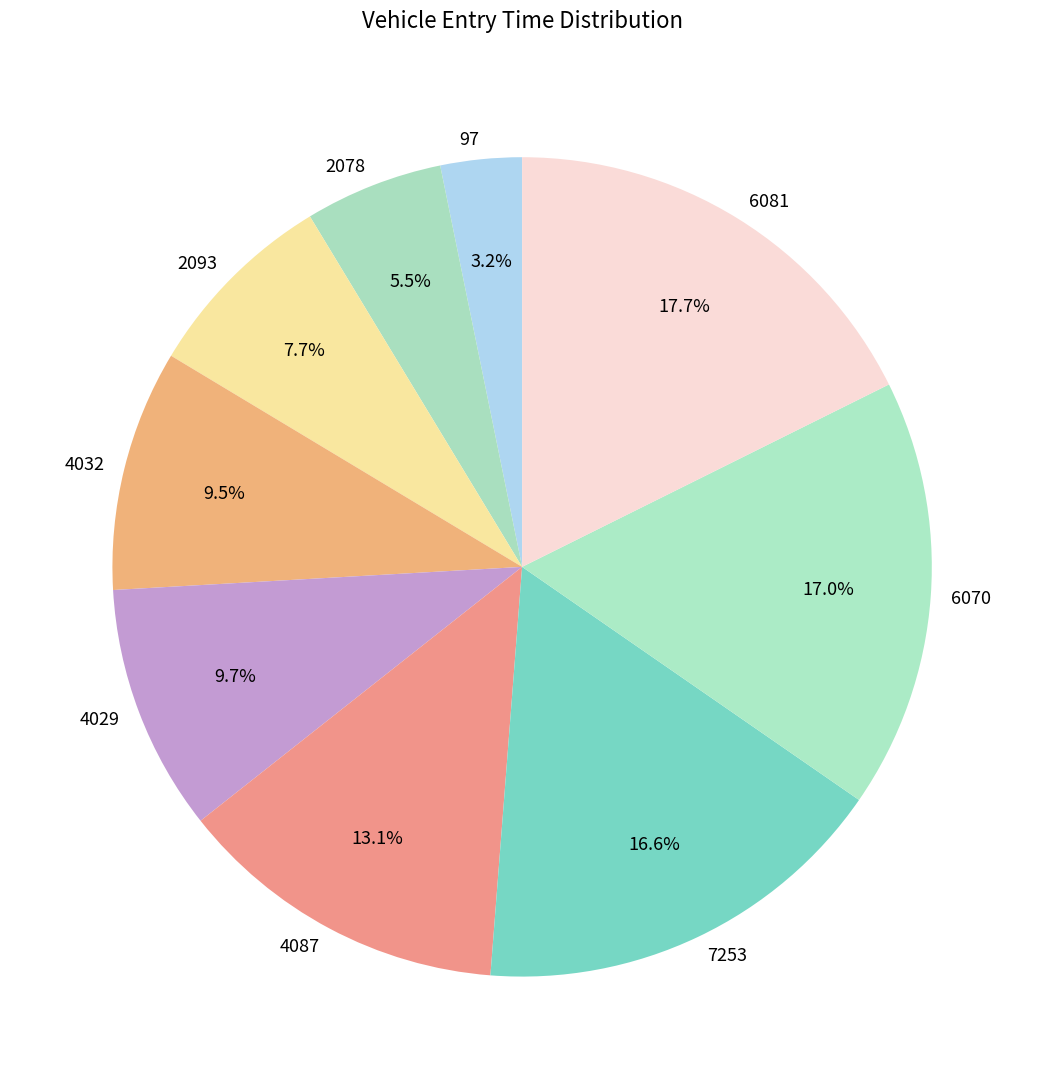

To the nearest percent, what is the average slice percentage?

11%